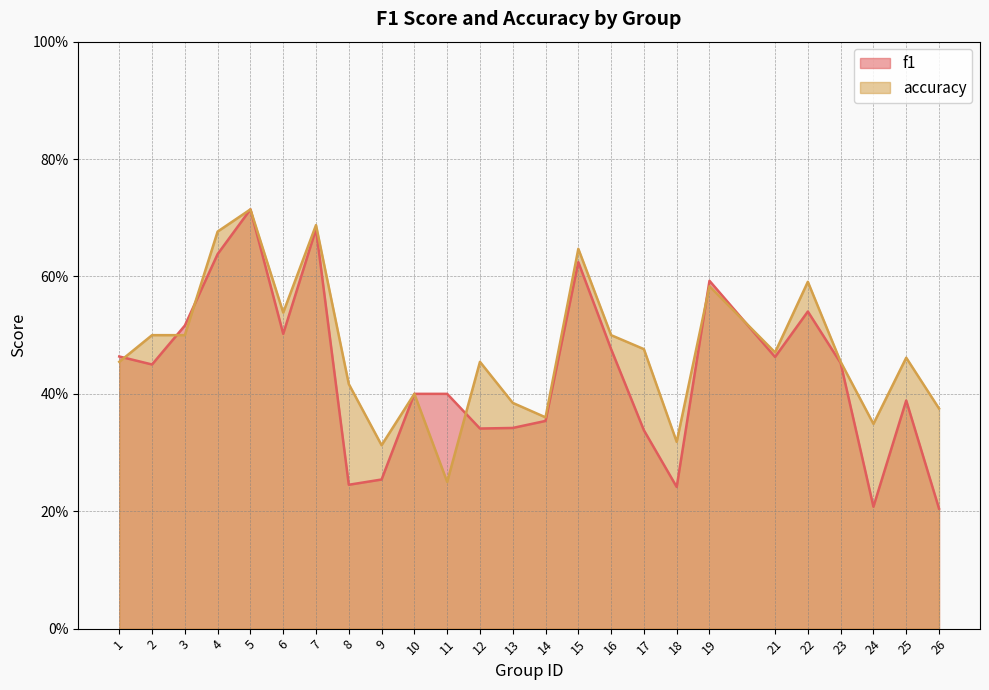

The accuracy series shows 0.2 at 17. True or false?

False